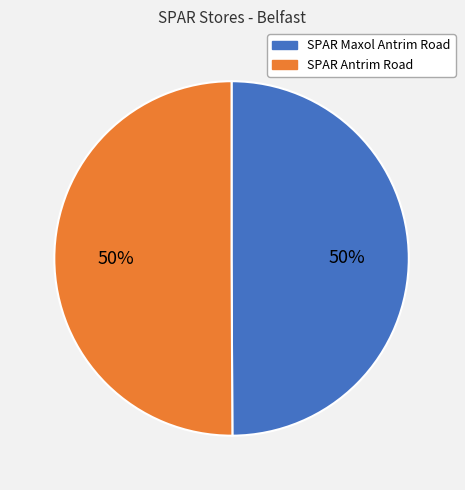

Is it true that SPAR Maxol Antrim Road is 50% of the pie?

True